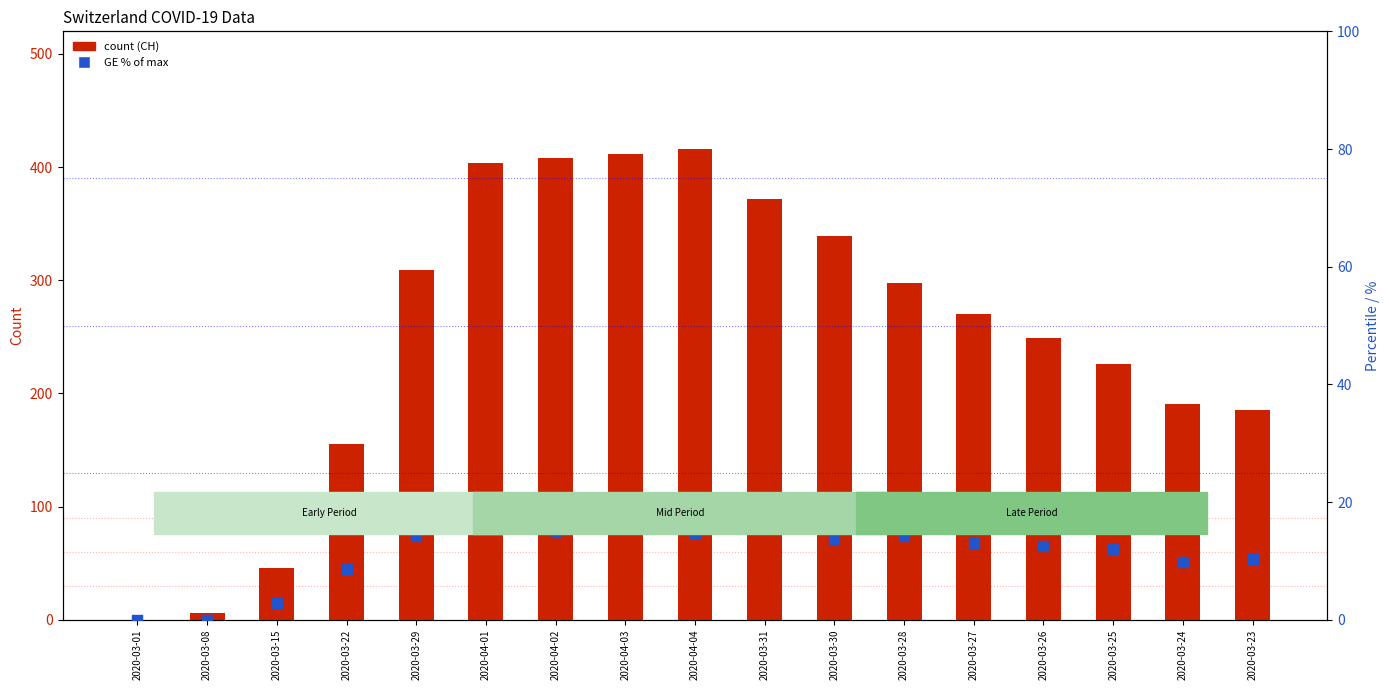

Which series reaches the maximum Y coordinate?

count (CH total)